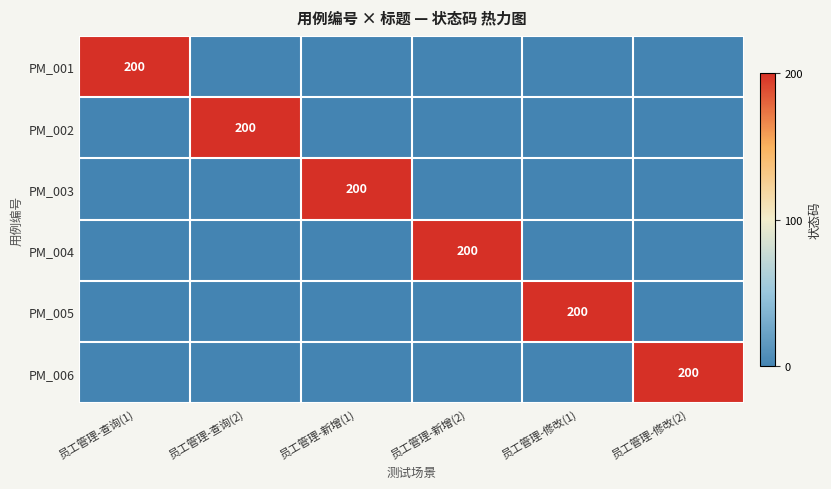

What is the total value across all series at 员工管理-新增(2)?

1